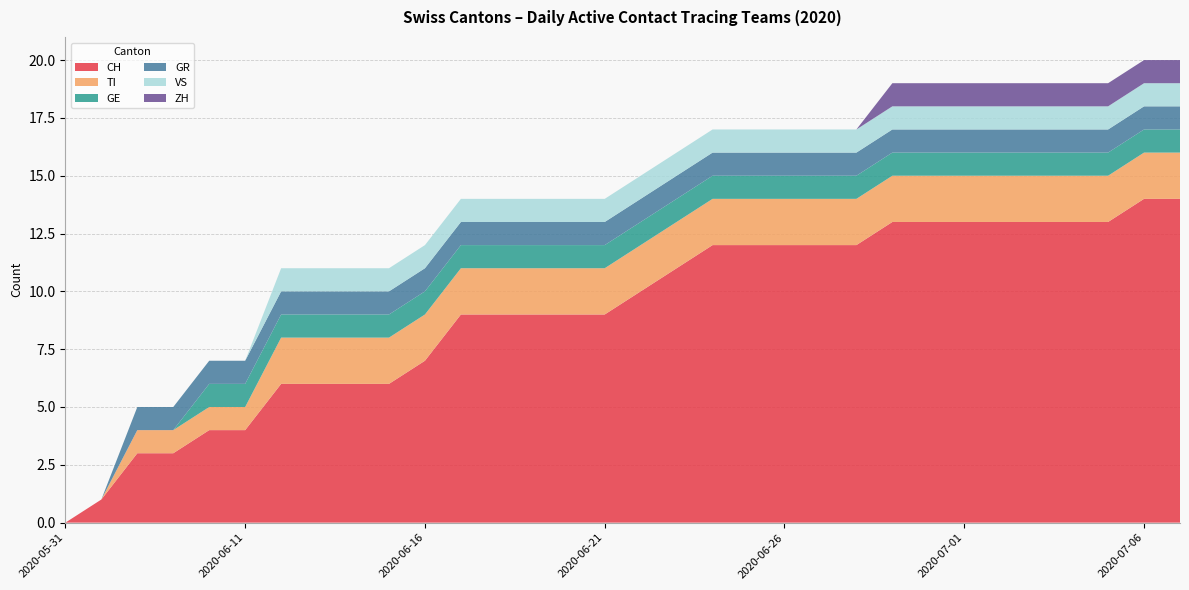

Reading left to right, list all the values displayed in this chart.

CH: 2020-05-31=0	2020-06-07=1	2020-06-08=3	2020-06-09=3	2020-06-10=4	2020-06-11=4	2020-06-12=6	2020-06-13=6	2020-06-14=6	2020-06-15=6	2020-06-16=7	2020-06-17=9	2020-06-18=9	2020-06-19=9	2020-06-20=9	2020-06-21=9	2020-06-22=10	2020-06-23=11	2020-06-24=12	2020-06-25=12	2020-06-26=12	2020-06-27=12	2020-06-28=12	2020-06-29=13	2020-06-30=13	2020-07-01=13	2020-07-02=13	2020-07-03=13	2020-07-04=13	2020-07-05=13	2020-07-06=14	2020-07-07=14
TI: 2020-05-31=0	2020-06-07=0	2020-06-08=1	2020-06-09=1	2020-06-10=1	2020-06-11=1	2020-06-12=2	2020-06-13=2	2020-06-14=2	2020-06-15=2	2020-06-16=2	2020-06-17=2	2020-06-18=2	2020-06-19=2	2020-06-20=2	2020-06-21=2	2020-06-22=2	2020-06-23=2	2020-06-24=2	2020-06-25=2	2020-06-26=2	2020-06-27=2	2020-06-28=2	2020-06-29=2	2020-06-30=2	2020-07-01=2	2020-07-02=2	2020-07-03=2	2020-07-04=2	2020-07-05=2	2020-07-06=2	2020-07-07=2
GE: 2020-05-31=0	2020-06-07=0	2020-06-08=0	2020-06-09=0	2020-06-10=1	2020-06-11=1	2020-06-12=1	2020-06-13=1	2020-06-14=1	2020-06-15=1	2020-06-16=1	2020-06-17=1	2020-06-18=1	2020-06-19=1	2020-06-20=1	2020-06-21=1	2020-06-22=1	2020-06-23=1	2020-06-24=1	2020-06-25=1	2020-06-26=1	2020-06-27=1	2020-06-28=1	2020-06-29=1	2020-06-30=1	2020-07-01=1	2020-07-02=1	2020-07-03=1	2020-07-04=1	2020-07-05=1	2020-07-06=1	2020-07-07=1
GR: 2020-05-31=0	2020-06-07=0	2020-06-08=1	2020-06-09=1	2020-06-10=1	2020-06-11=1	2020-06-12=1	2020-06-13=1	2020-06-14=1	2020-06-15=1	2020-06-16=1	2020-06-17=1	2020-06-18=1	2020-06-19=1	2020-06-20=1	2020-06-21=1	2020-06-22=1	2020-06-23=1	2020-06-24=1	2020-06-25=1	2020-06-26=1	2020-06-27=1	2020-06-28=1	2020-06-29=1	2020-06-30=1	2020-07-01=1	2020-07-02=1	2020-07-03=1	2020-07-04=1	2020-07-05=1	2020-07-06=1	2020-07-07=1
VS: 2020-05-31=0	2020-06-07=0	2020-06-08=0	2020-06-09=0	2020-06-10=0	2020-06-11=0	2020-06-12=1	2020-06-13=1	2020-06-14=1	2020-06-15=1	2020-06-16=1	2020-06-17=1	2020-06-18=1	2020-06-19=1	2020-06-20=1	2020-06-21=1	2020-06-22=1	2020-06-23=1	2020-06-24=1	2020-06-25=1	2020-06-26=1	2020-06-27=1	2020-06-28=1	2020-06-29=1	2020-06-30=1	2020-07-01=1	2020-07-02=1	2020-07-03=1	2020-07-04=1	2020-07-05=1	2020-07-06=1	2020-07-07=1
ZH: 2020-05-31=0	2020-06-07=0	2020-06-08=0	2020-06-09=0	2020-06-10=0	2020-06-11=0	2020-06-12=0	2020-06-13=0	2020-06-14=0	2020-06-15=0	2020-06-16=0	2020-06-17=0	2020-06-18=0	2020-06-19=0	2020-06-20=0	2020-06-21=0	2020-06-22=0	2020-06-23=0	2020-06-24=0	2020-06-25=0	2020-06-26=0	2020-06-27=0	2020-06-28=0	2020-06-29=1	2020-06-30=1	2020-07-01=1	2020-07-02=1	2020-07-03=1	2020-07-04=1	2020-07-05=1	2020-07-06=1	2020-07-07=1